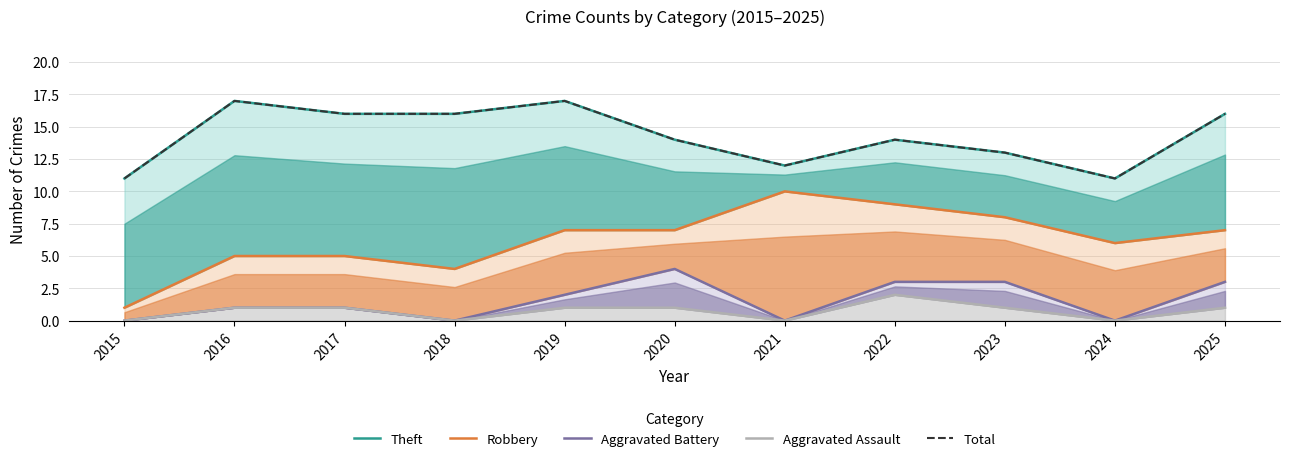

How many data points in Theft are above 14?

5